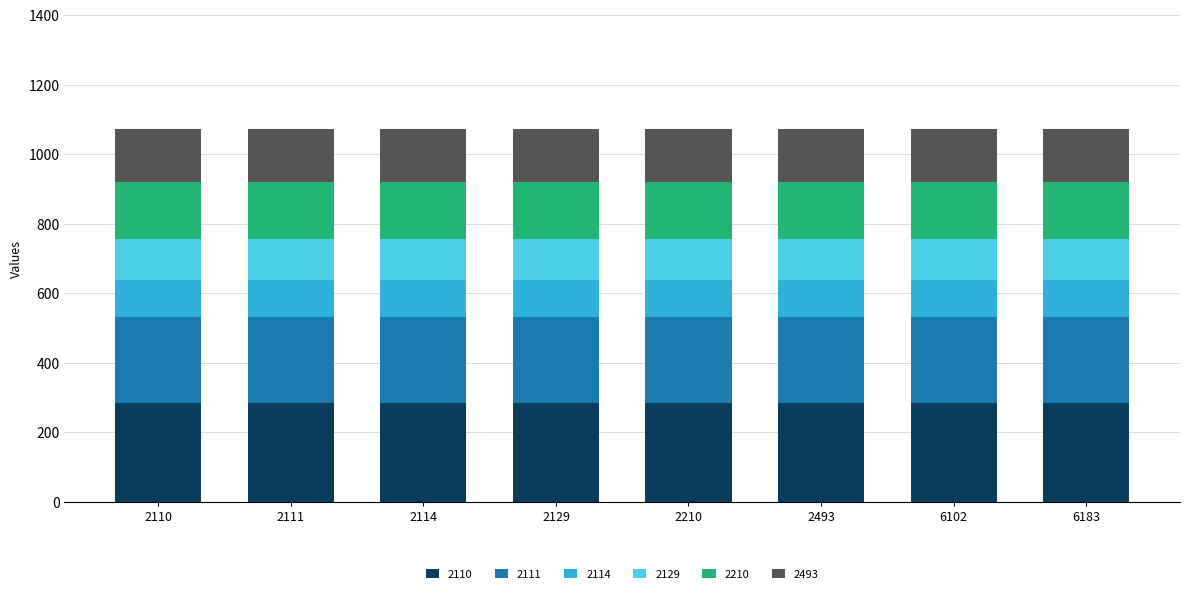

Are the bars grouped side by side (vs. stacked)?

No